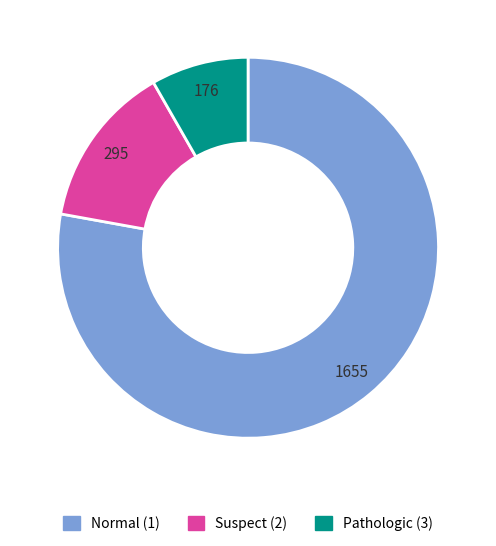

Is there a majority slice in this chart?

Yes